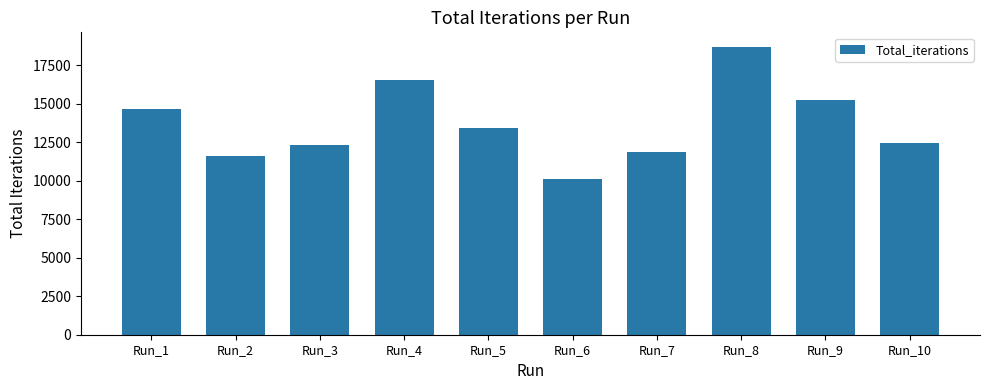

Which has a higher value, Run_6 or Run_3?

Run_3